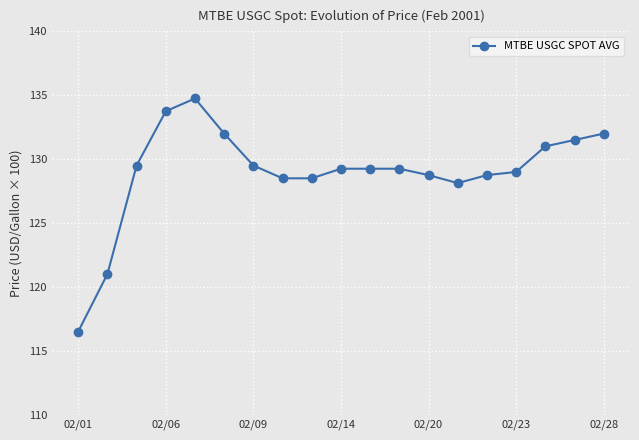

What is the smallest value displayed?

116.5